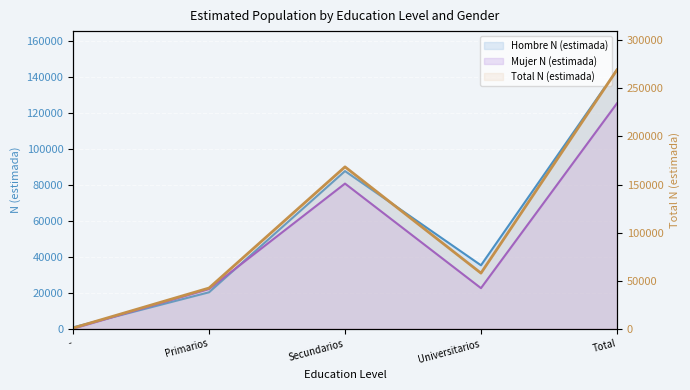

Is the value of Mujer N (estimada) (line) at Total greater than the value of Total N (estimada) (line) at -?

Yes